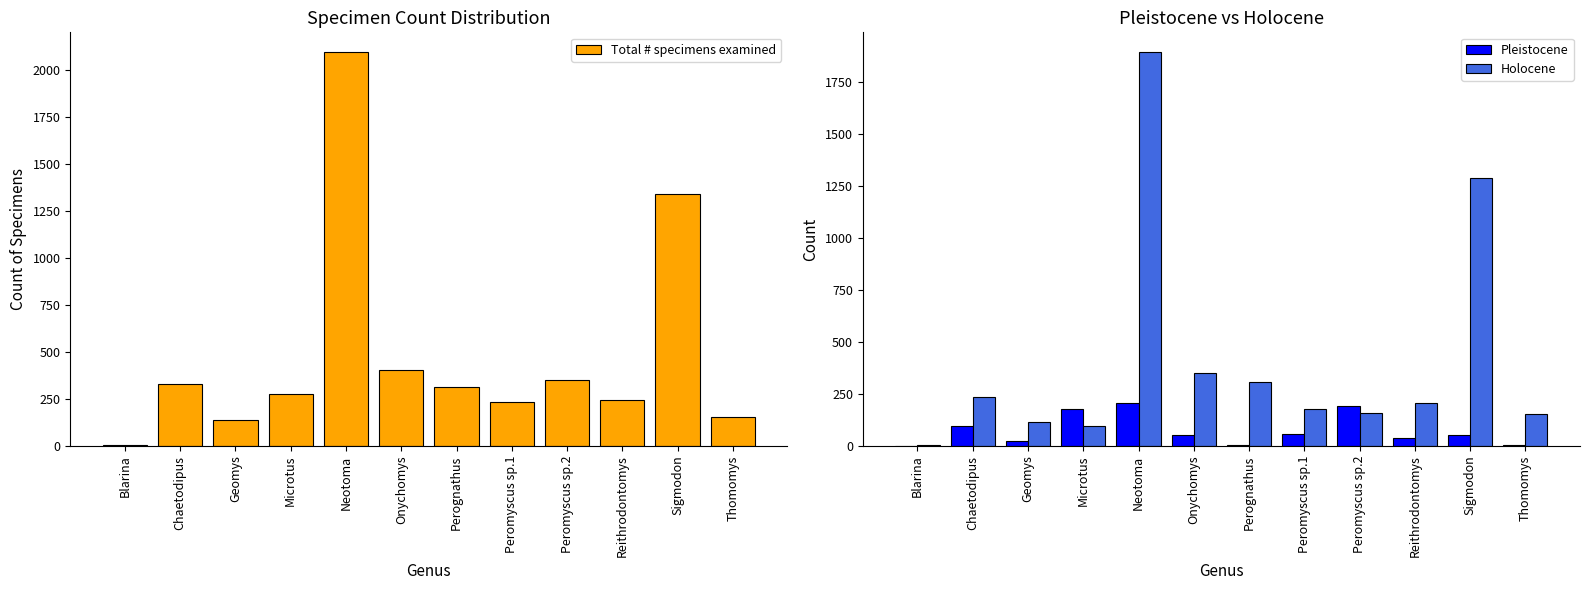

At which label does Total # specimens examined reach its peak?

Neotoma